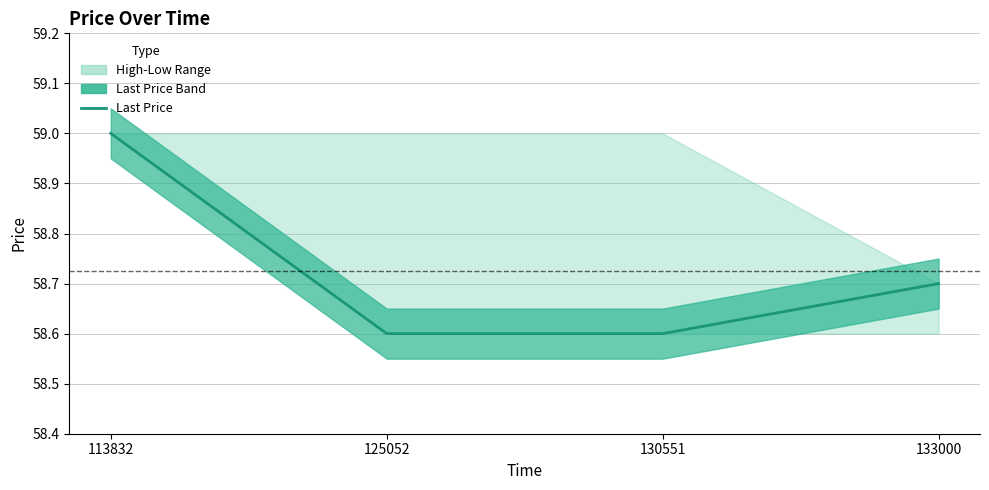

True or false: the data has more than 1 interior local peaks.

False